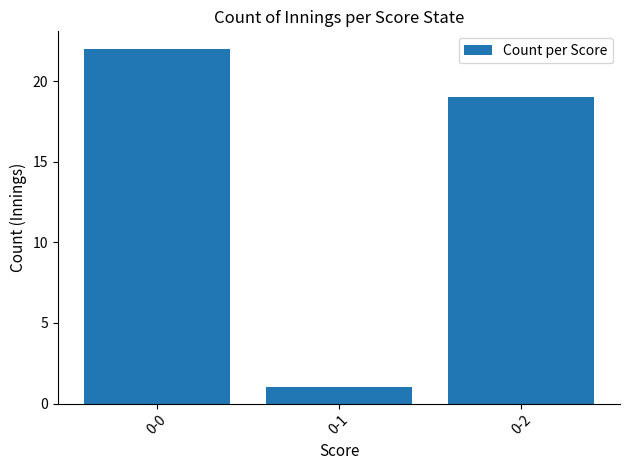

The chart shows a value of 2 at 0-1. True or false?

False